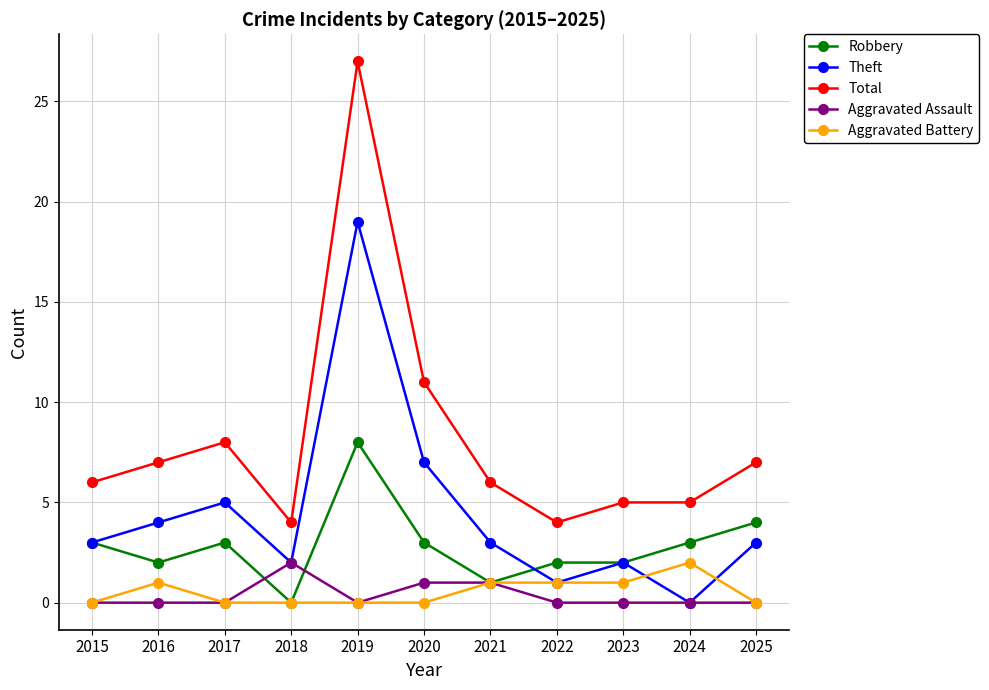

Reading left to right, transcribe all the data shown in this chart.

Robbery: 2015=3	2016=2	2017=3	2018=0	2019=8	2020=3	2021=1	2022=2	2023=2	2024=3	2025=4
Theft: 2015=3	2016=4	2017=5	2018=2	2019=19	2020=7	2021=3	2022=1	2023=2	2024=0	2025=3
Total: 2015=6	2016=7	2017=8	2018=4	2019=27	2020=11	2021=6	2022=4	2023=5	2024=5	2025=7
Aggravated Assault: 2015=0	2016=0	2017=0	2018=2	2019=0	2020=1	2021=1	2022=0	2023=0	2024=0	2025=0
Aggravated Battery: 2015=0	2016=1	2017=0	2018=0	2019=0	2020=0	2021=1	2022=1	2023=1	2024=2	2025=0